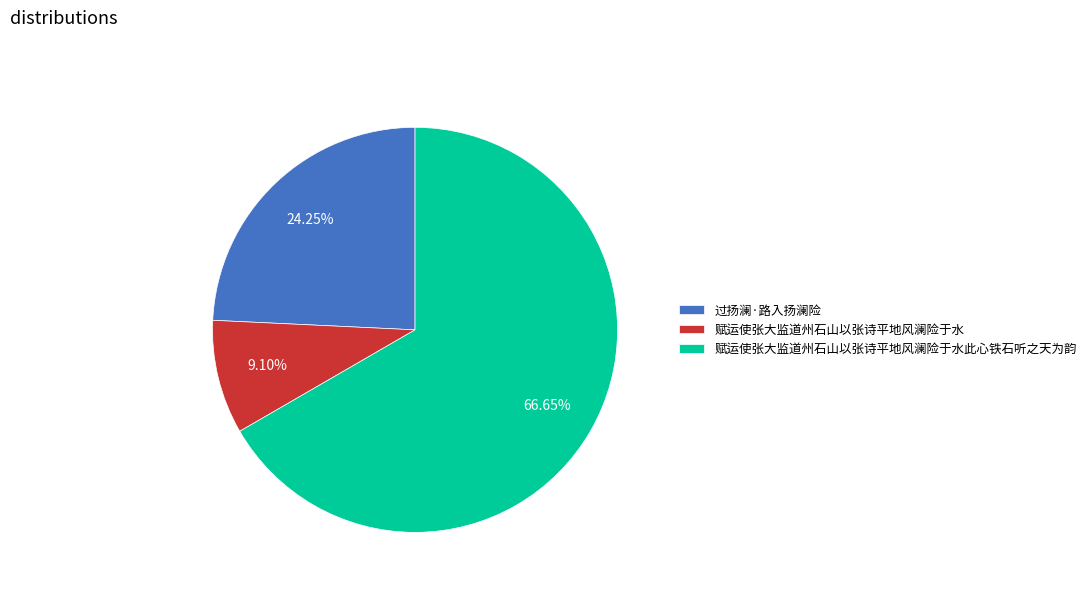

Rank the categories by value from lowest to highest.

赋运使张大监道州石山以张诗平地风澜险于水, 过扬澜·路入扬澜险, 赋运使张大监道州石山以张诗平地风澜险于水此心铁石听之天为韵